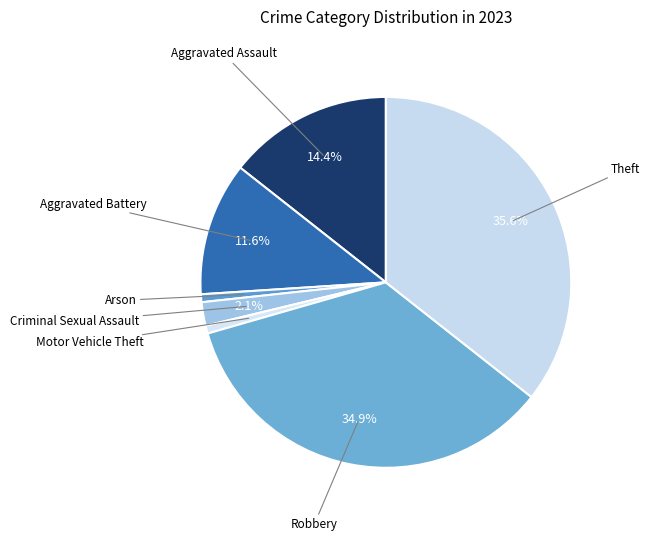

Count the number of slices in the pie.

7